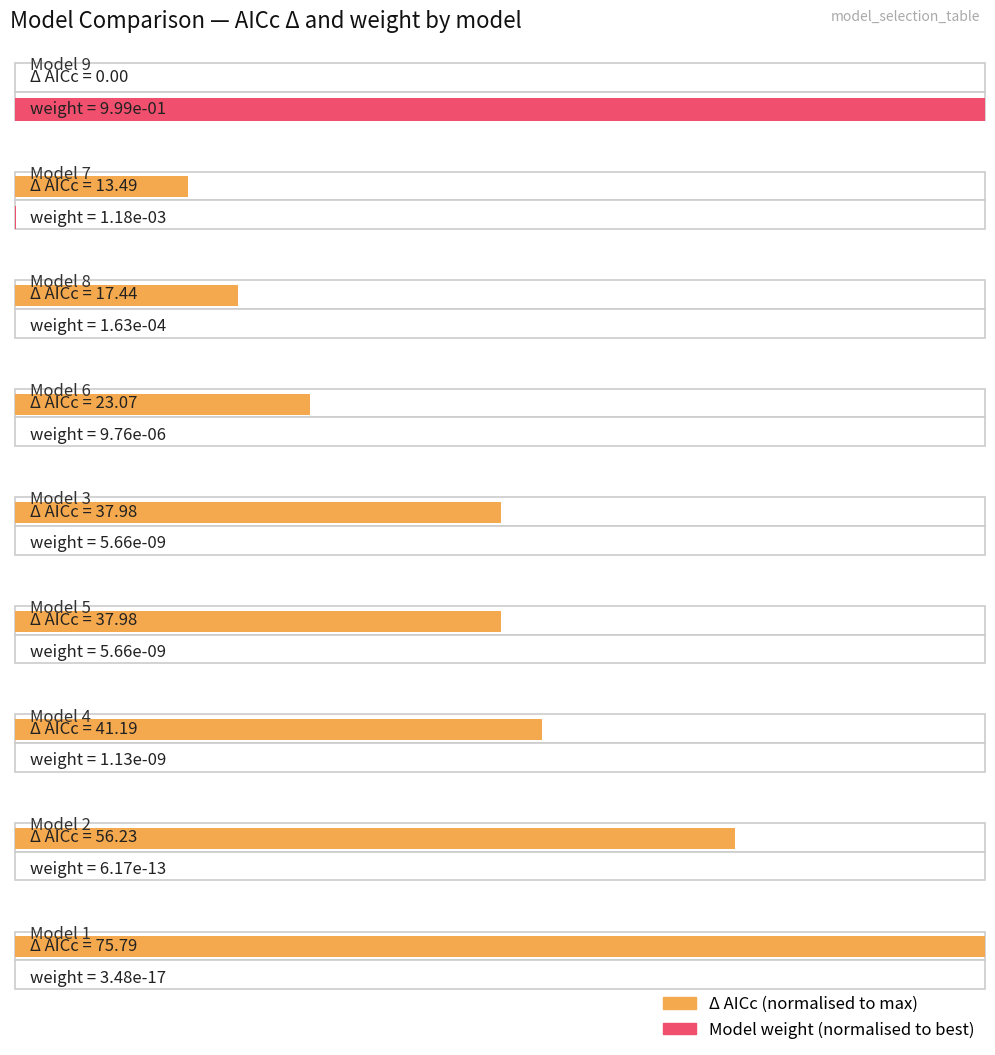

Does the chart contain stacked bars?

No